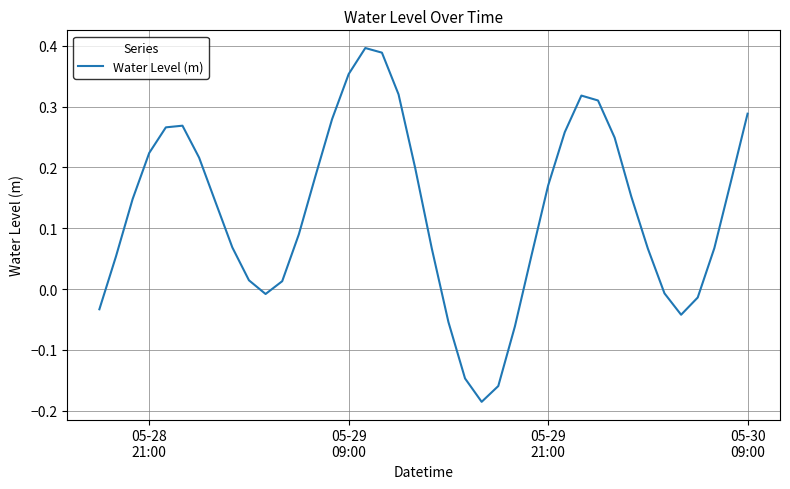

What is the difference between the maximum and minimum values?

0.6